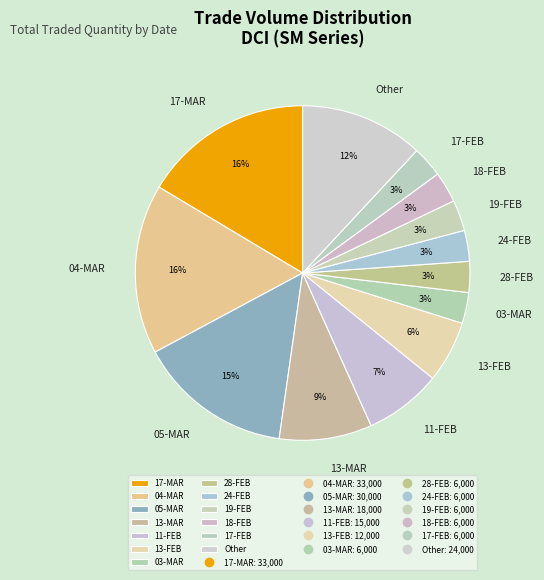

Which has a higher value, 17-MAR or Other?

17-MAR